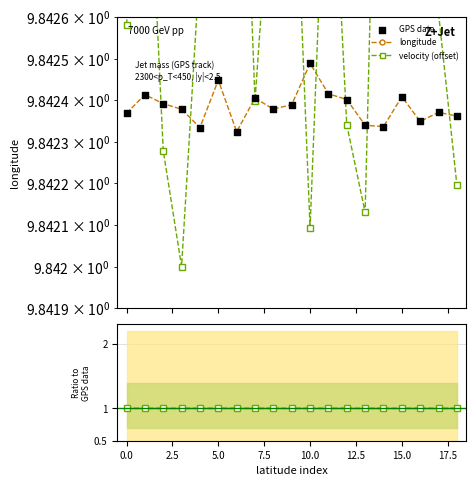

Which series has the largest total across all categories?

velocity (offset)